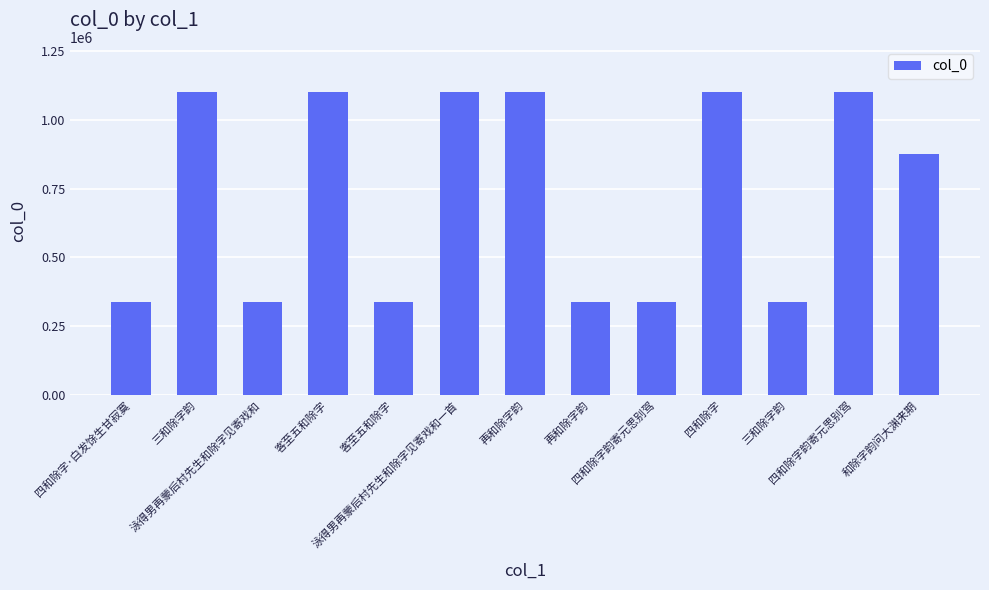

At which label does the data first exceed 876924?

三和除字韵